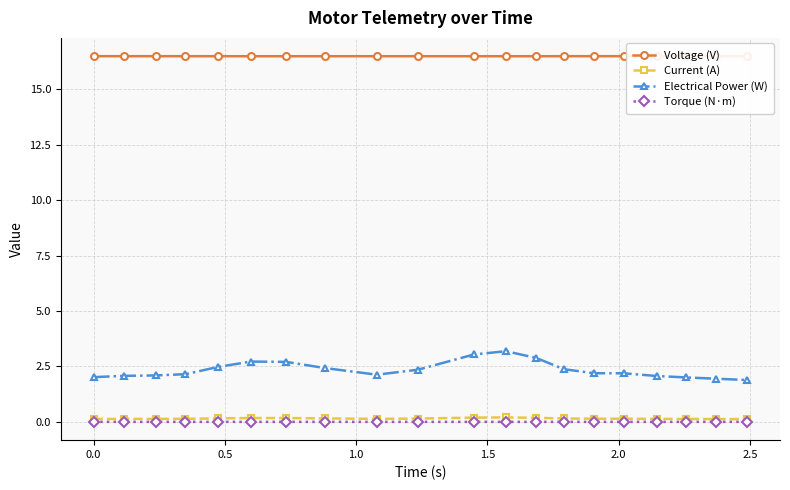

True or false: Voltage (V) and Torque (N·m) cross at least once.

False